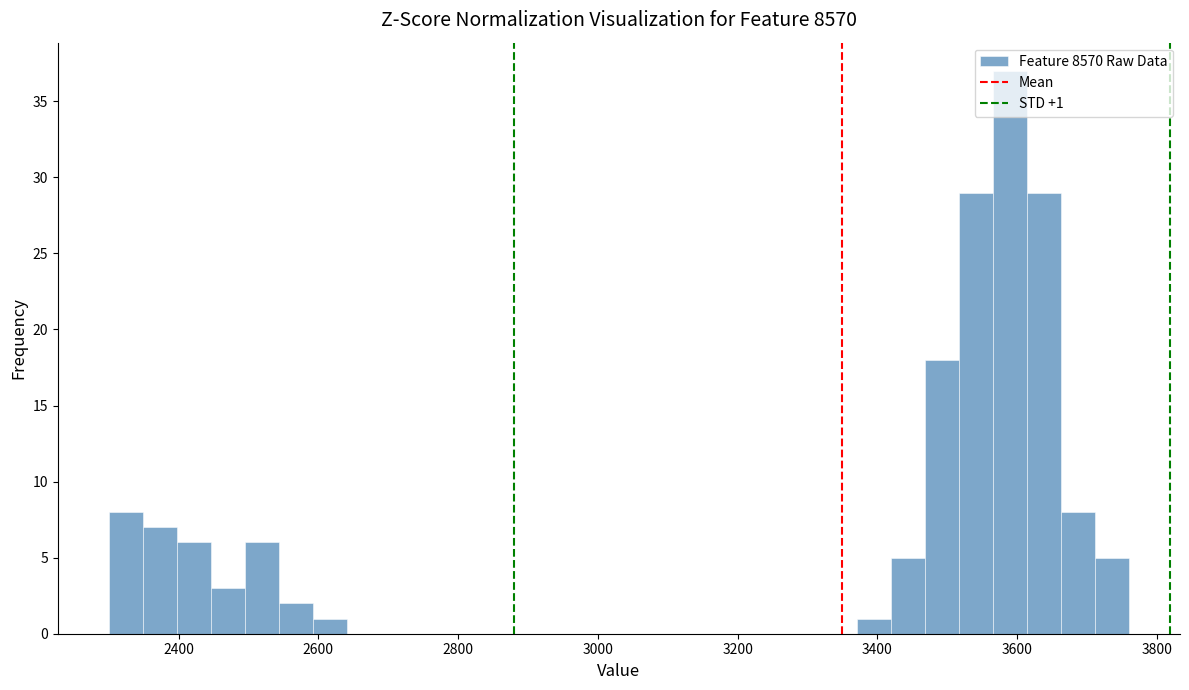

Around what value on the x-axis is the tallest bar? Give the approximate position of its centre, as read against the axis.

3580